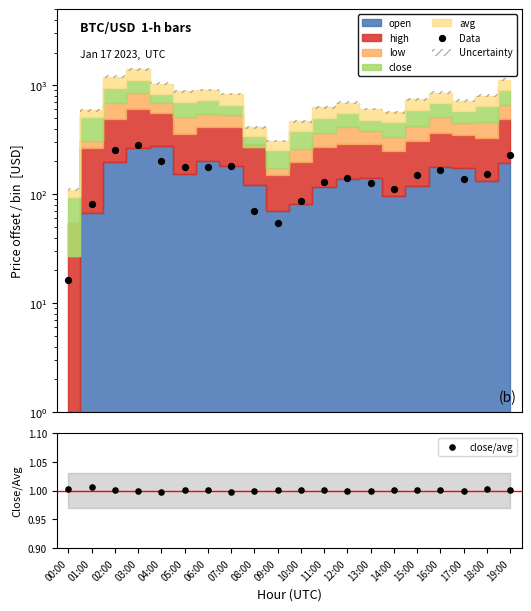

What is the total value across all series at 10:00?

88.2